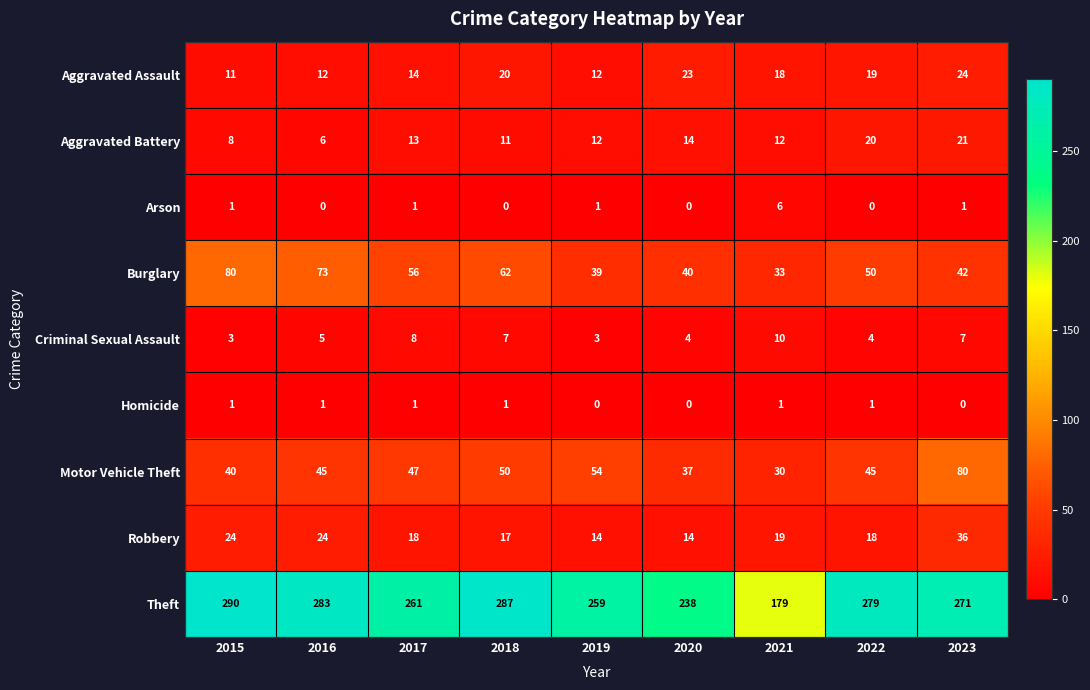

Which series has the largest total across all categories?

Theft